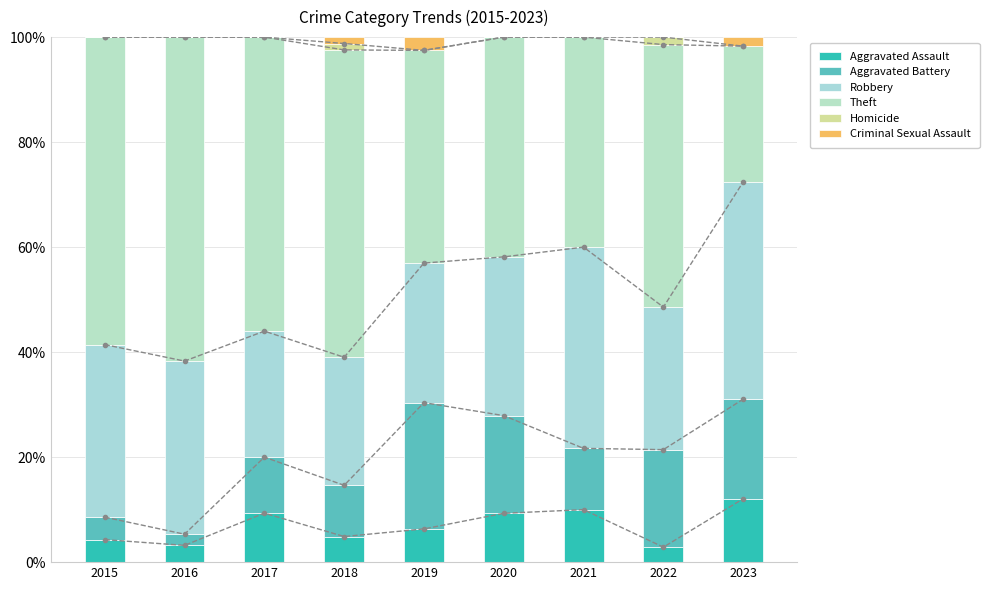

At which label does Robbery reach its peak?

2023